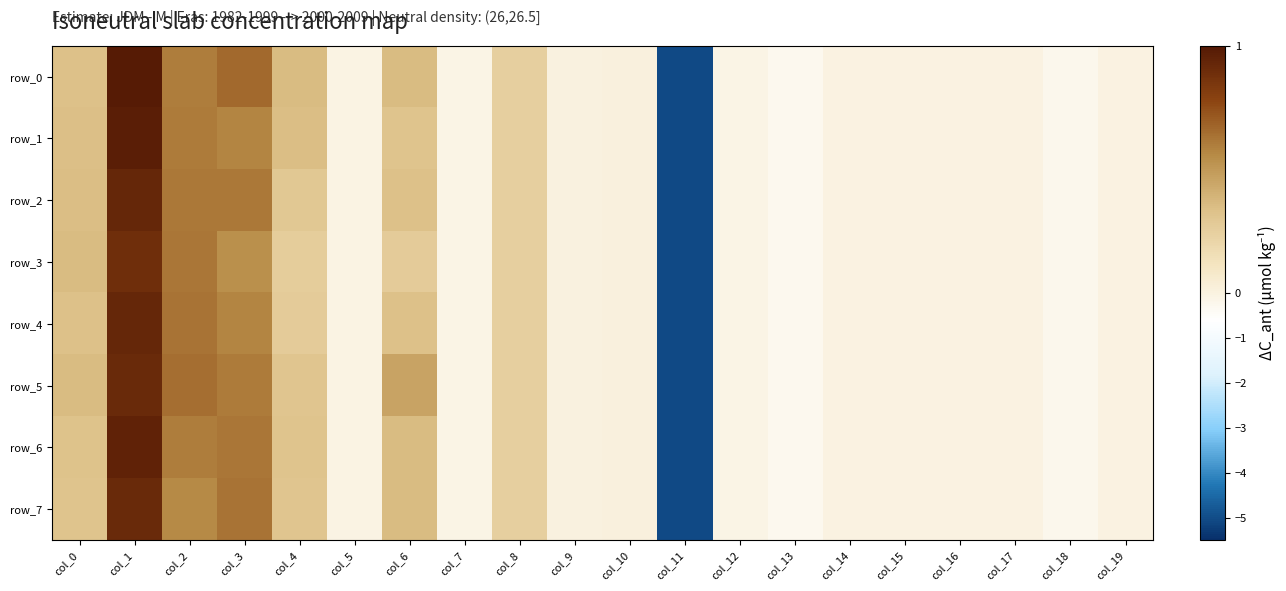

What is the average value of the row_3 series?

-0.1